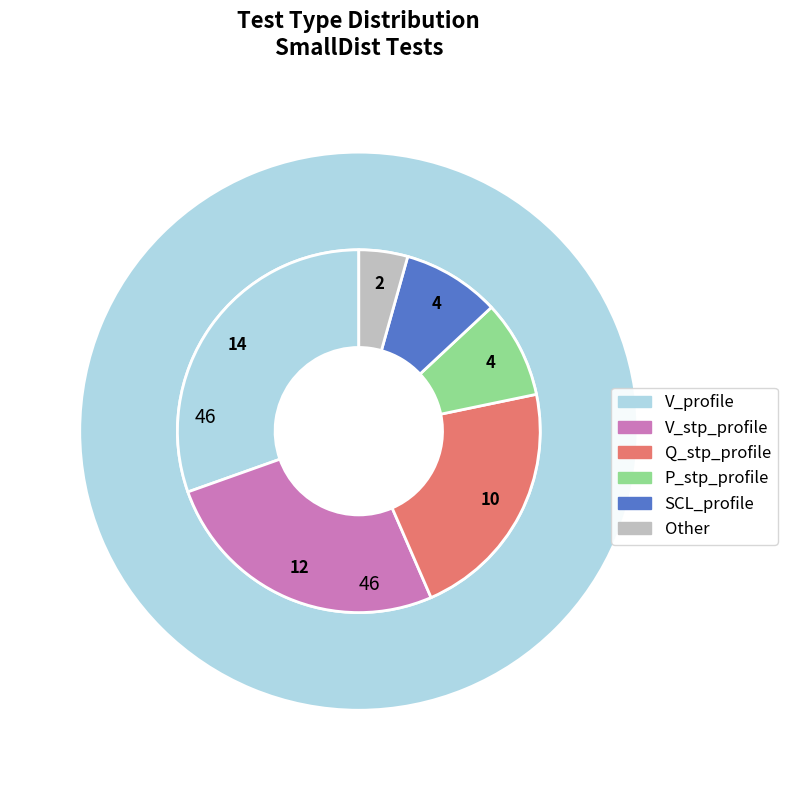

Combined, do SCL_profile and Q_stp_profile account for over 50%?

No